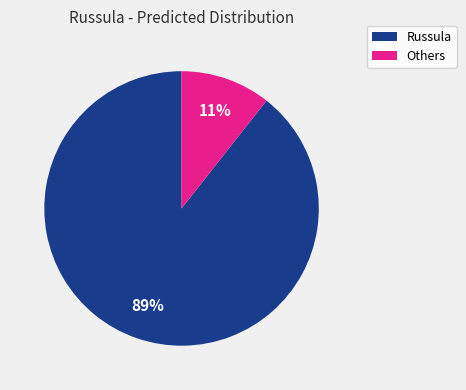

Does any single category account for the majority?

Yes